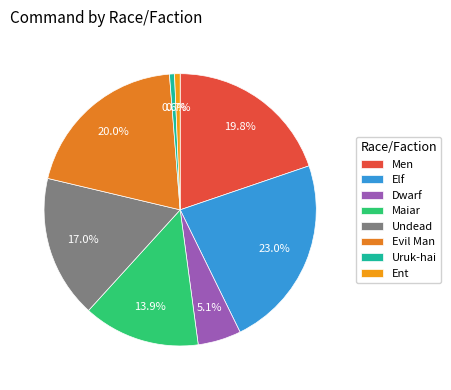

Between Uruk-hai and Maiar, which is larger?

Maiar